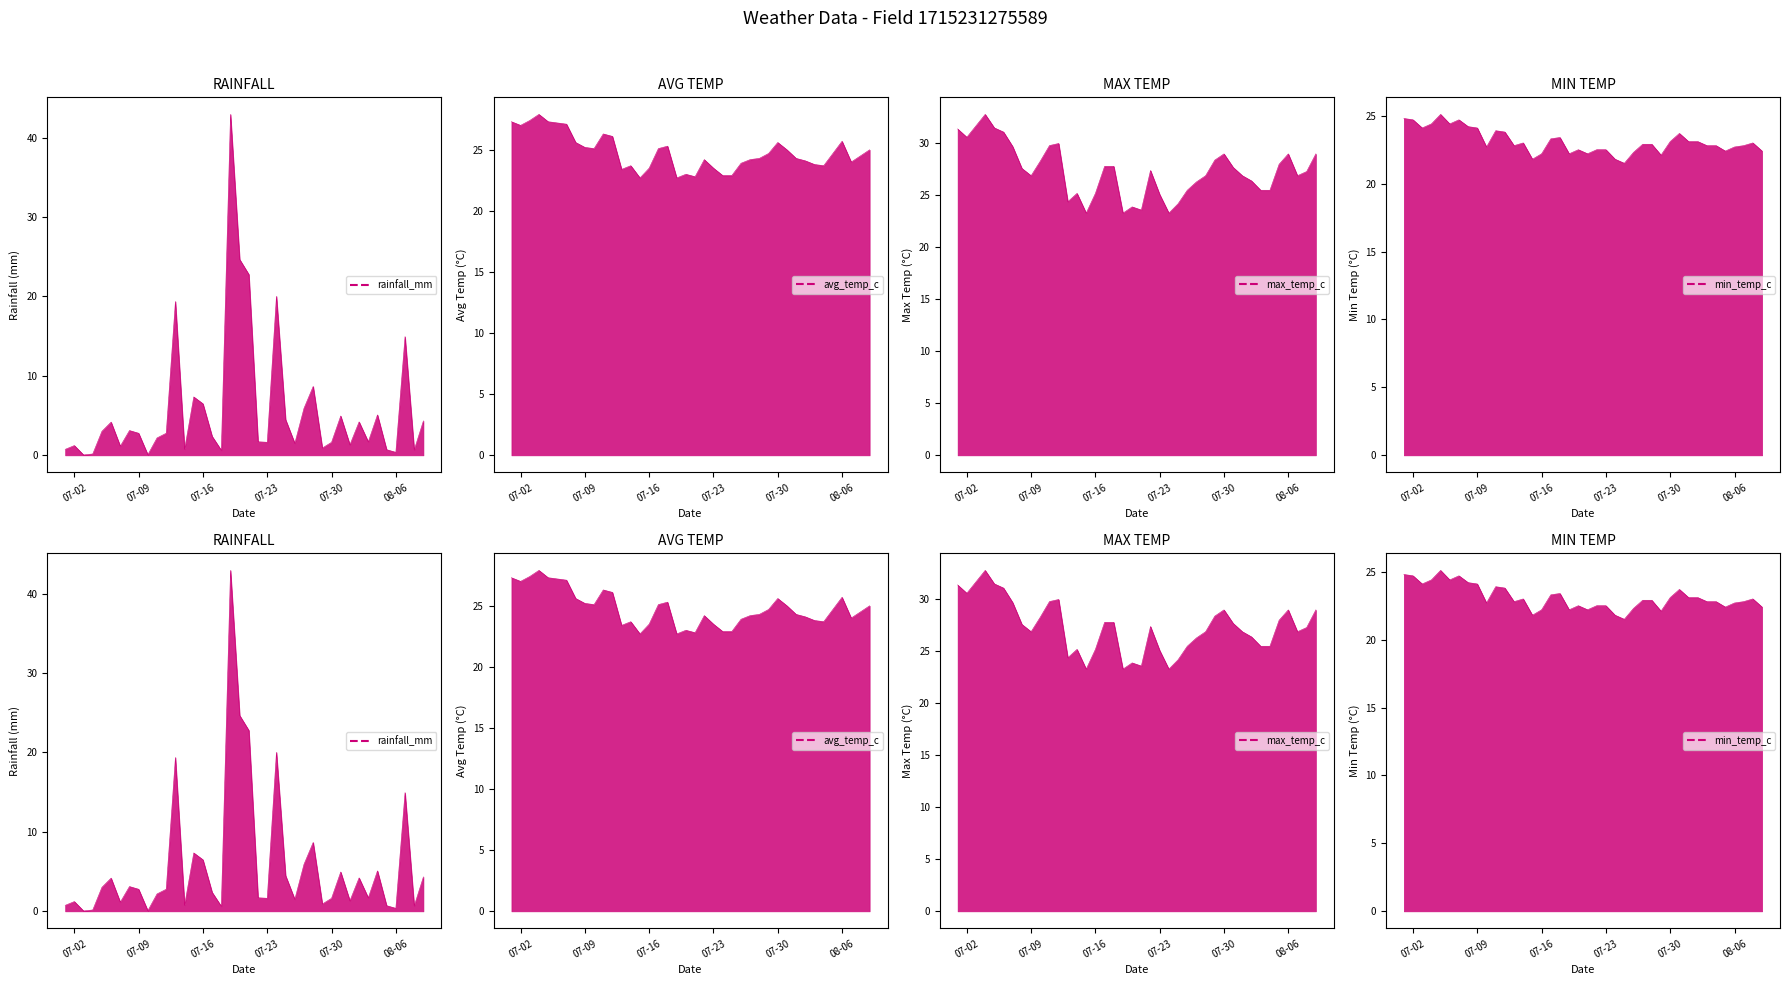

What is the smallest value displayed?

0.1